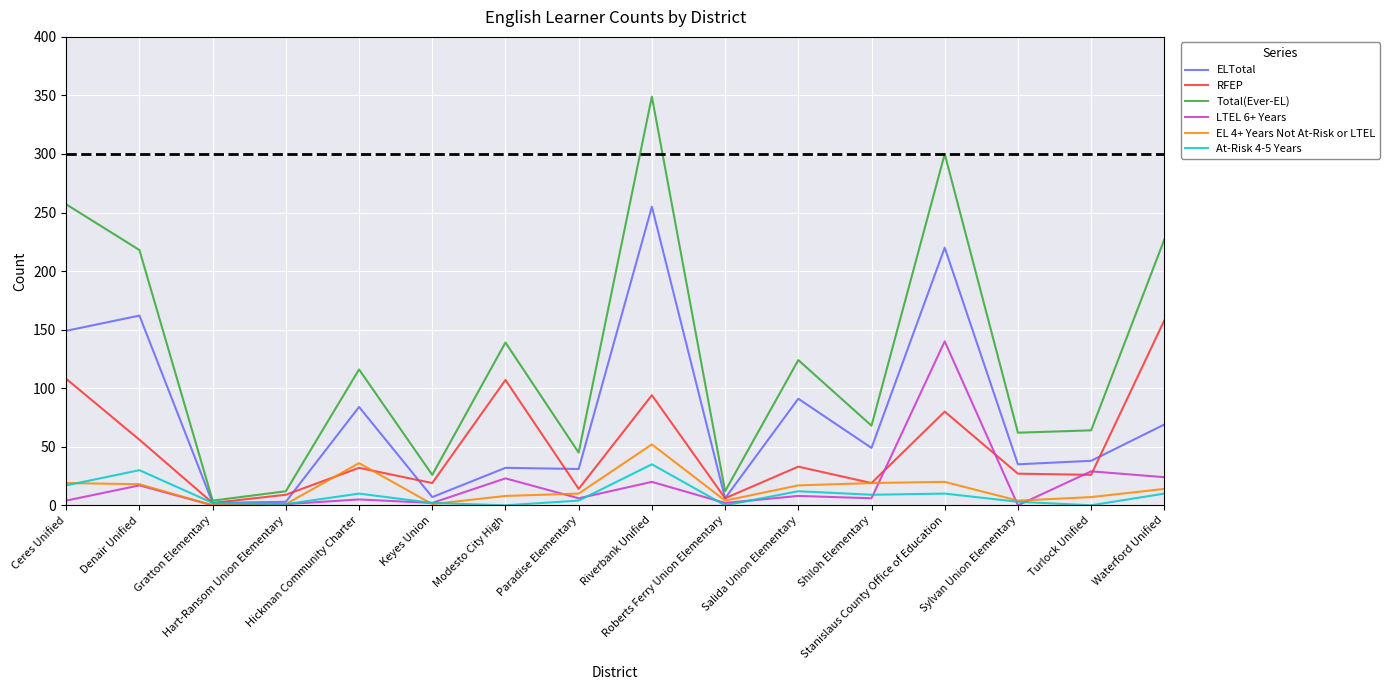

How many series are shown in this chart?

6